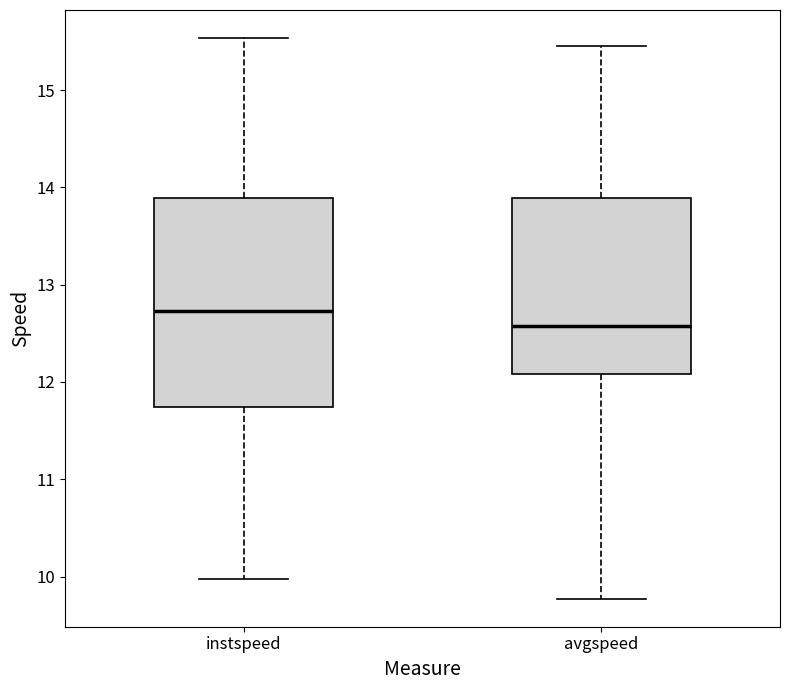

Where does the lower whisker of the box for instspeed end on the y-axis? The values are not printed on the chart, so give them approximately, as read against the axis.

10.0